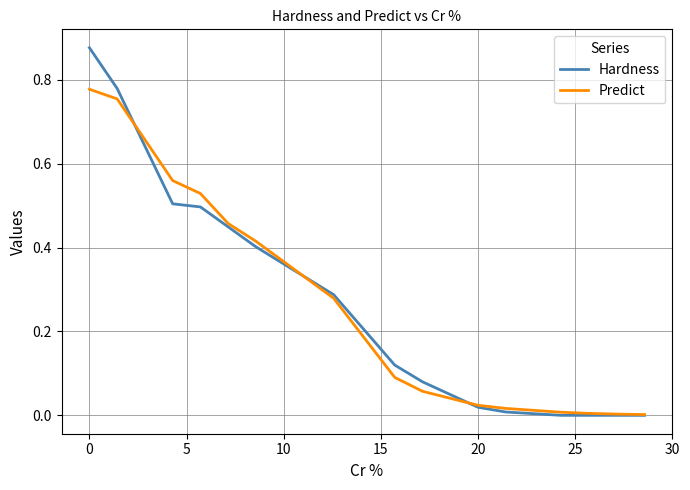

How many lines are shown in the chart?

2